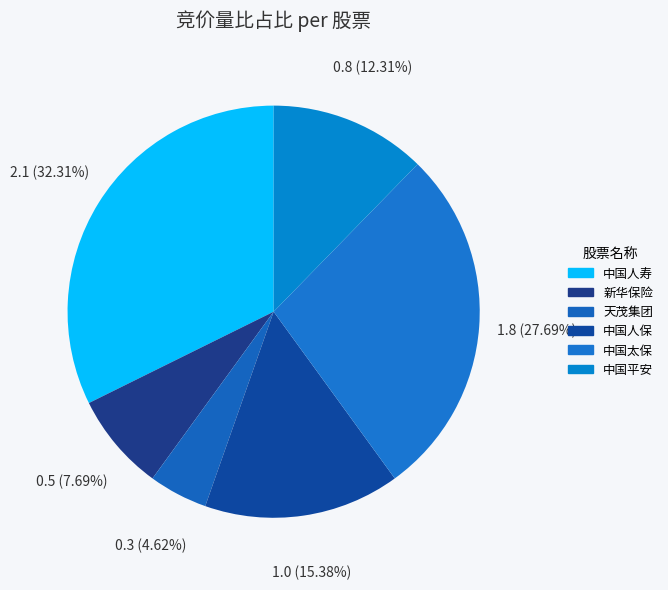

True or false: 新华保险 accounts for 23% of the total.

False